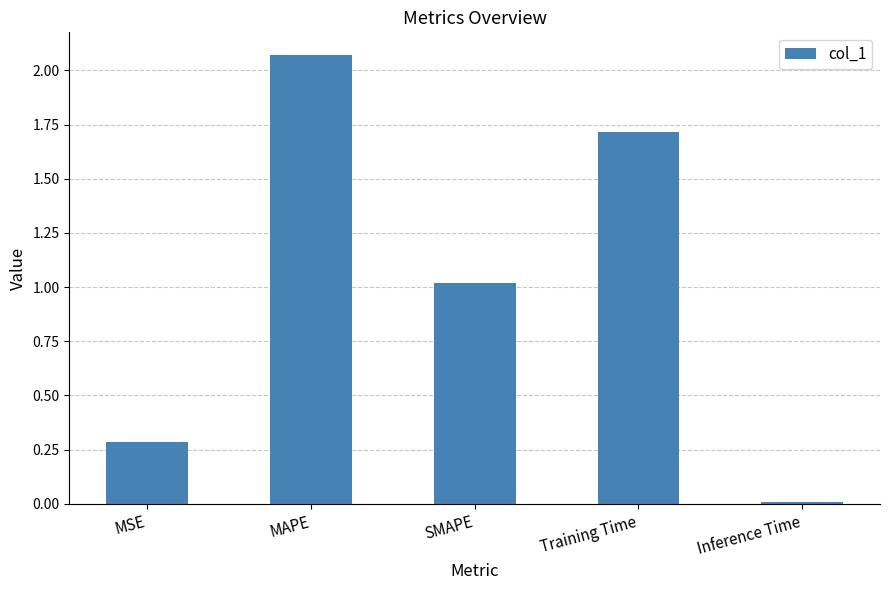

What is the ratio of the value at MSE to the value at SMAPE?

0.3